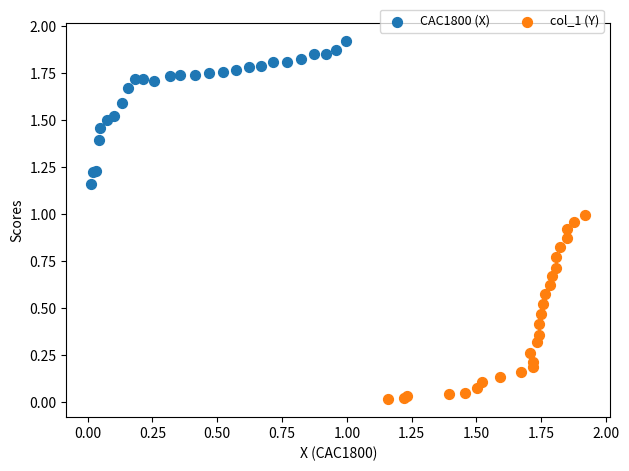

Which series contains the lowest Y value?

col_1 (Y)